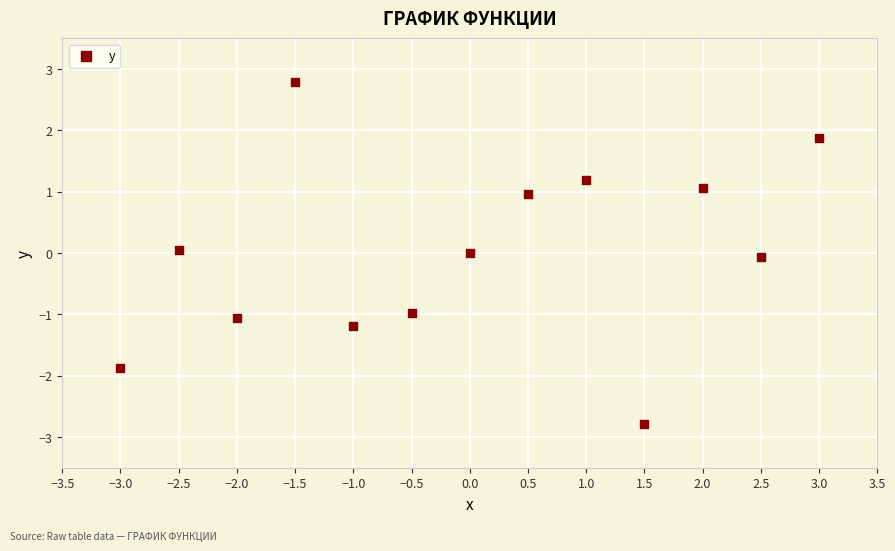

What is the range of X values (max minus min)?

6.0